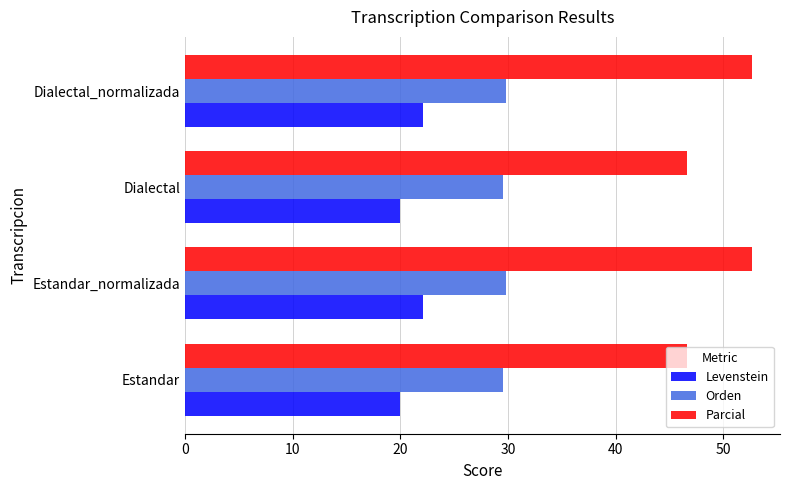

How many Orden values are between 29 and 30?

4